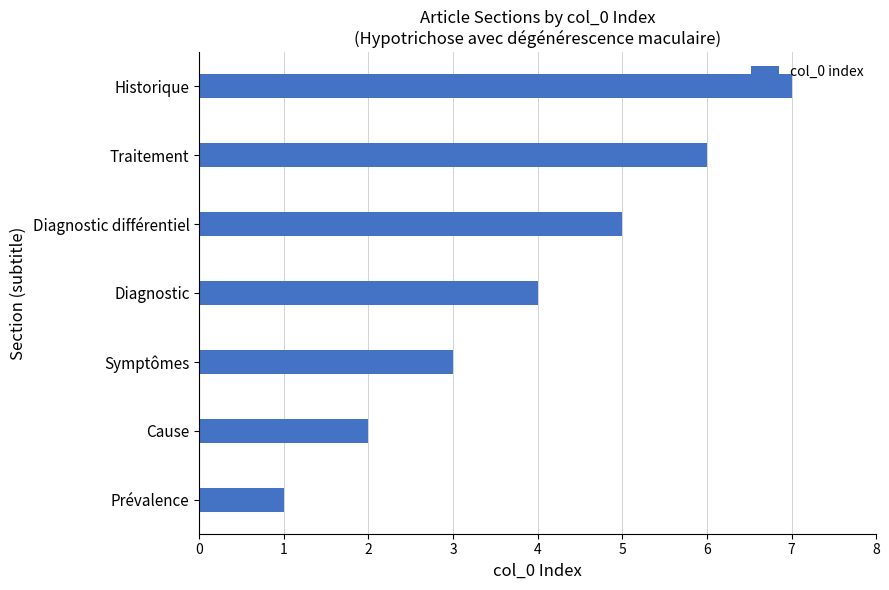

Count the number of data series in this chart.

1